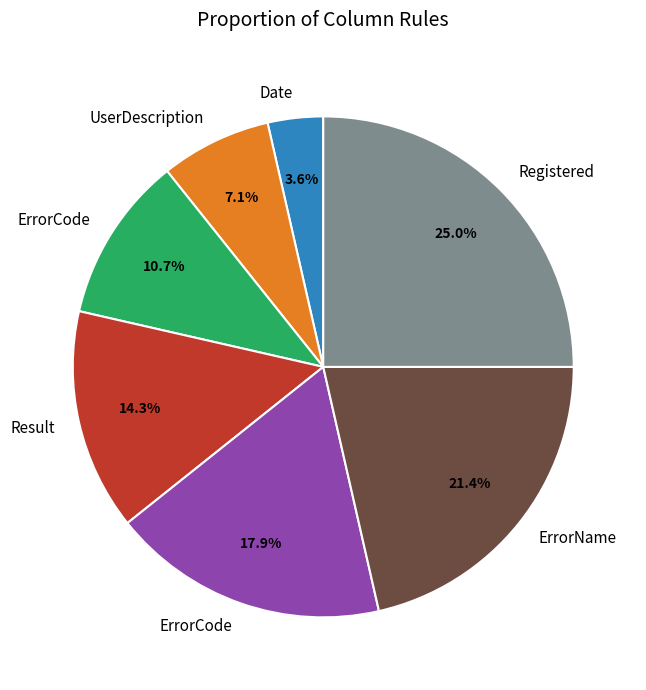

Is there any slice that represents more than half of the pie?

No